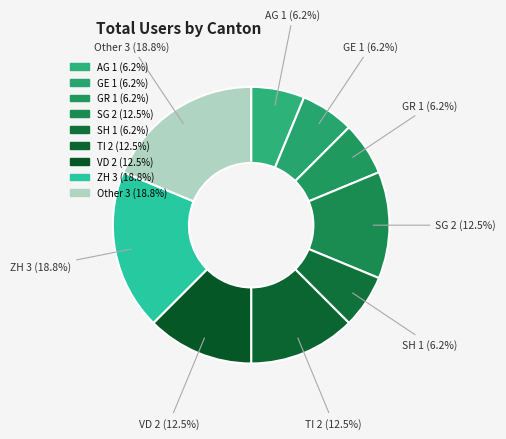

How many slices are in this pie chart?

9